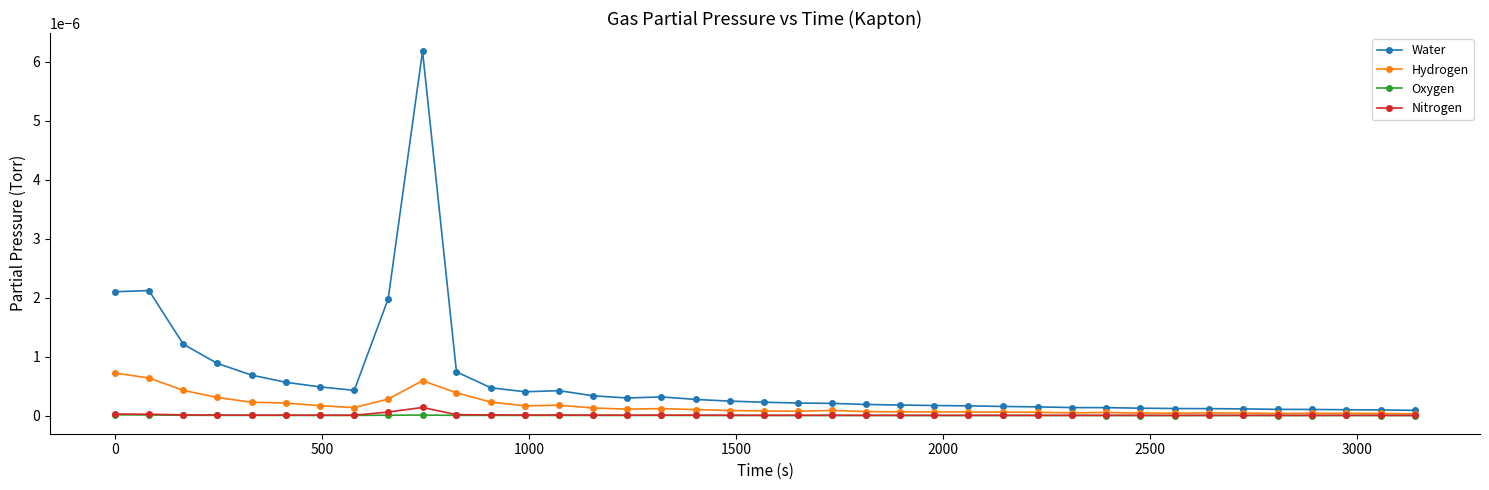

Which series has the widest spread of values?

Water